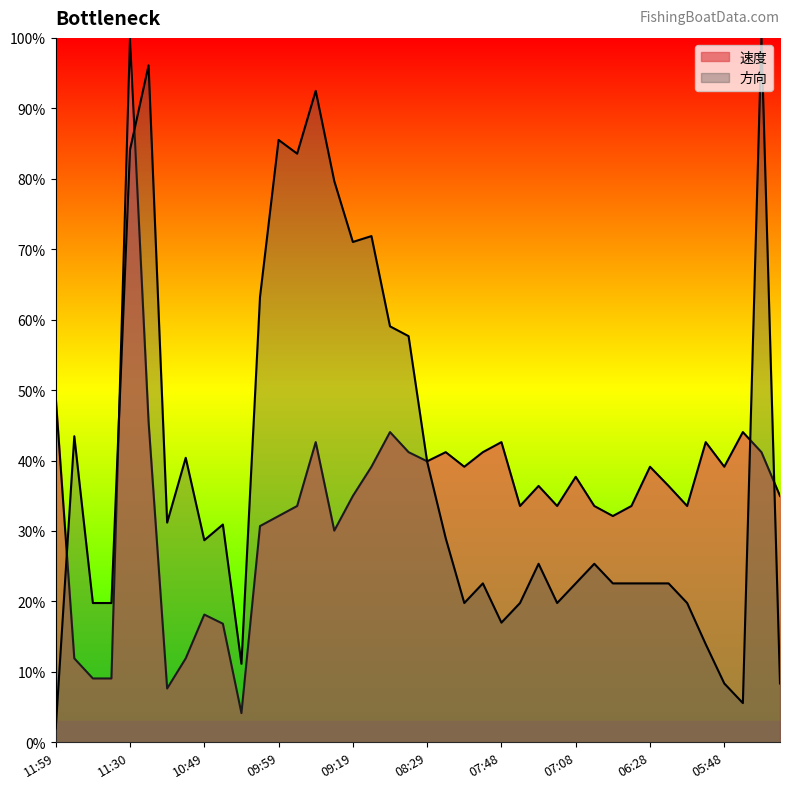

At which label does 速度 reach its minimum?

10:29